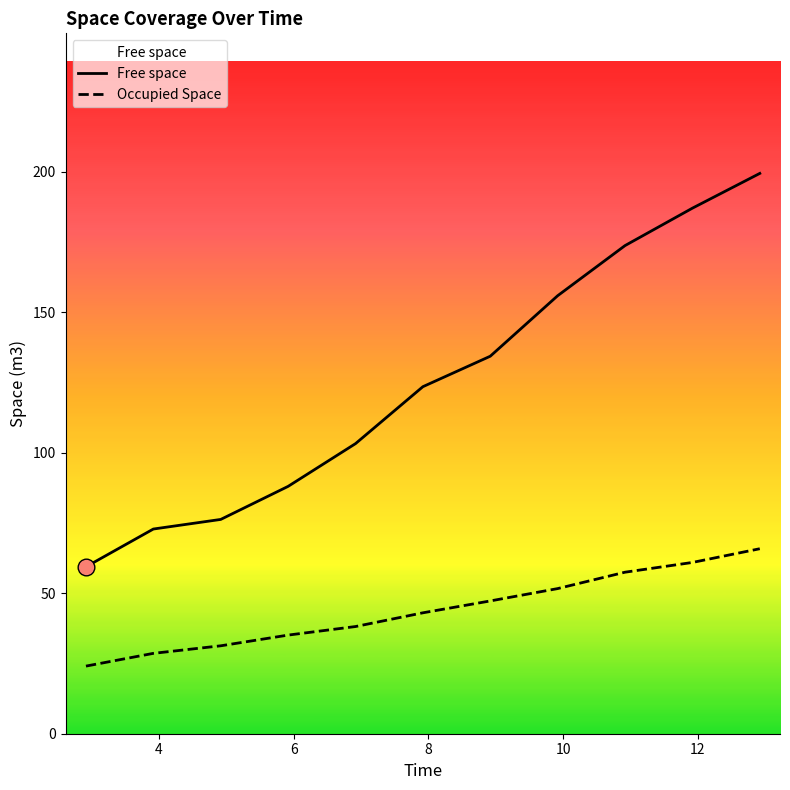

What is the difference between the maximum and minimum values in the Free space series?

140.0